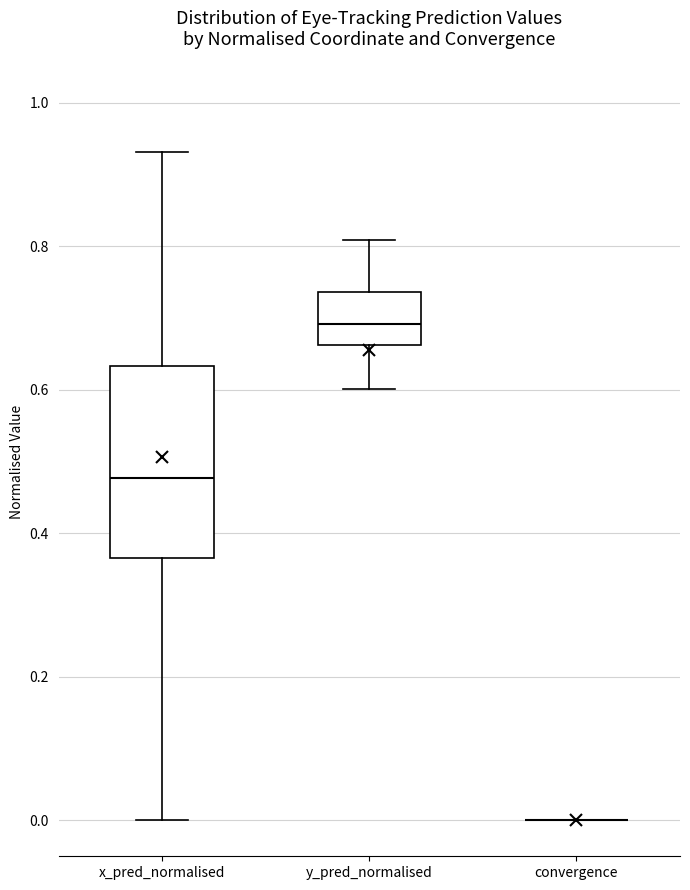

Comparing the boxes themselves (not the whiskers), which one is the tallest?

x_pred_normalised